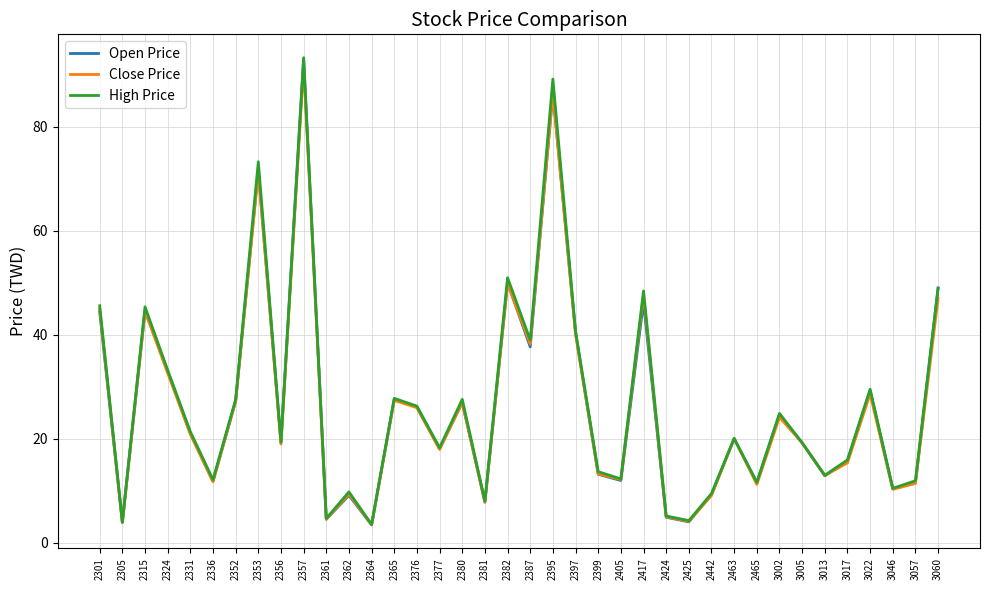

Does the chart have visible grid lines?

Yes